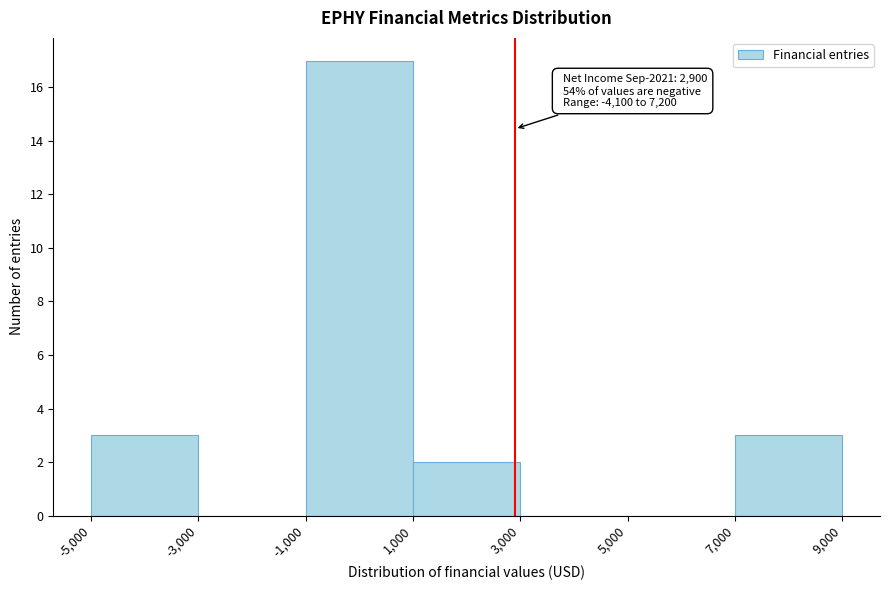

Which range on the x-axis has the tallest bar?

-1,000 to 1,000